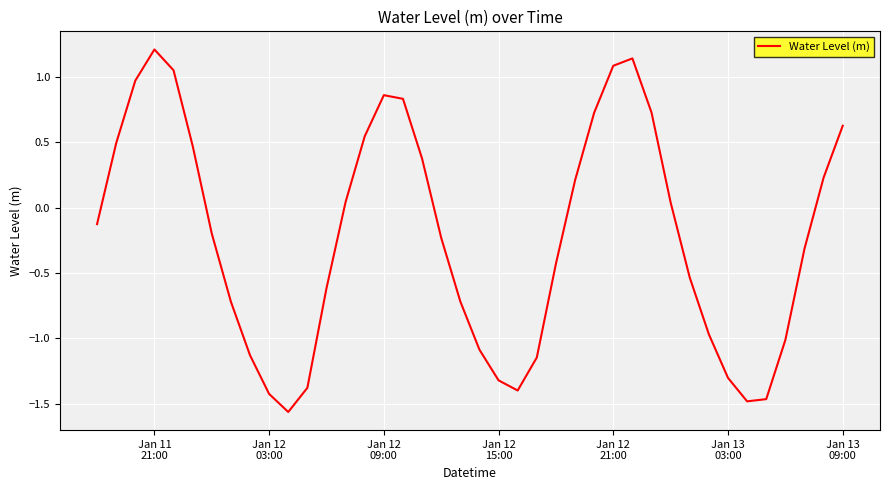

What is the greatest value displayed?

1.2